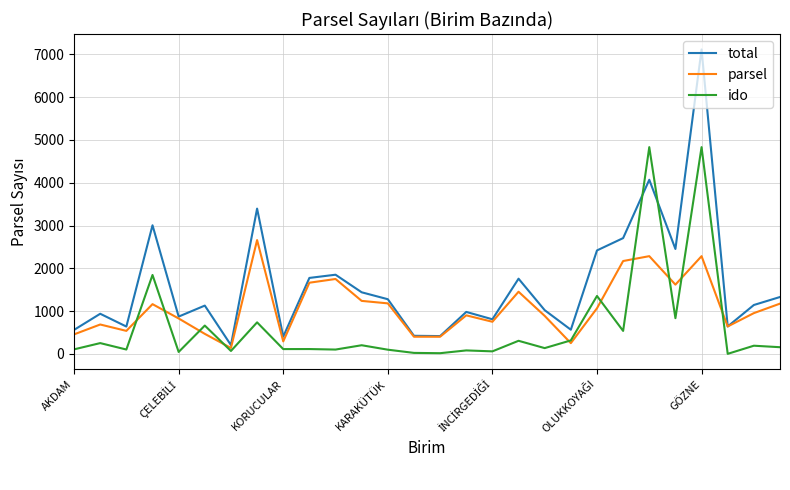

How many series are shown in this chart?

3